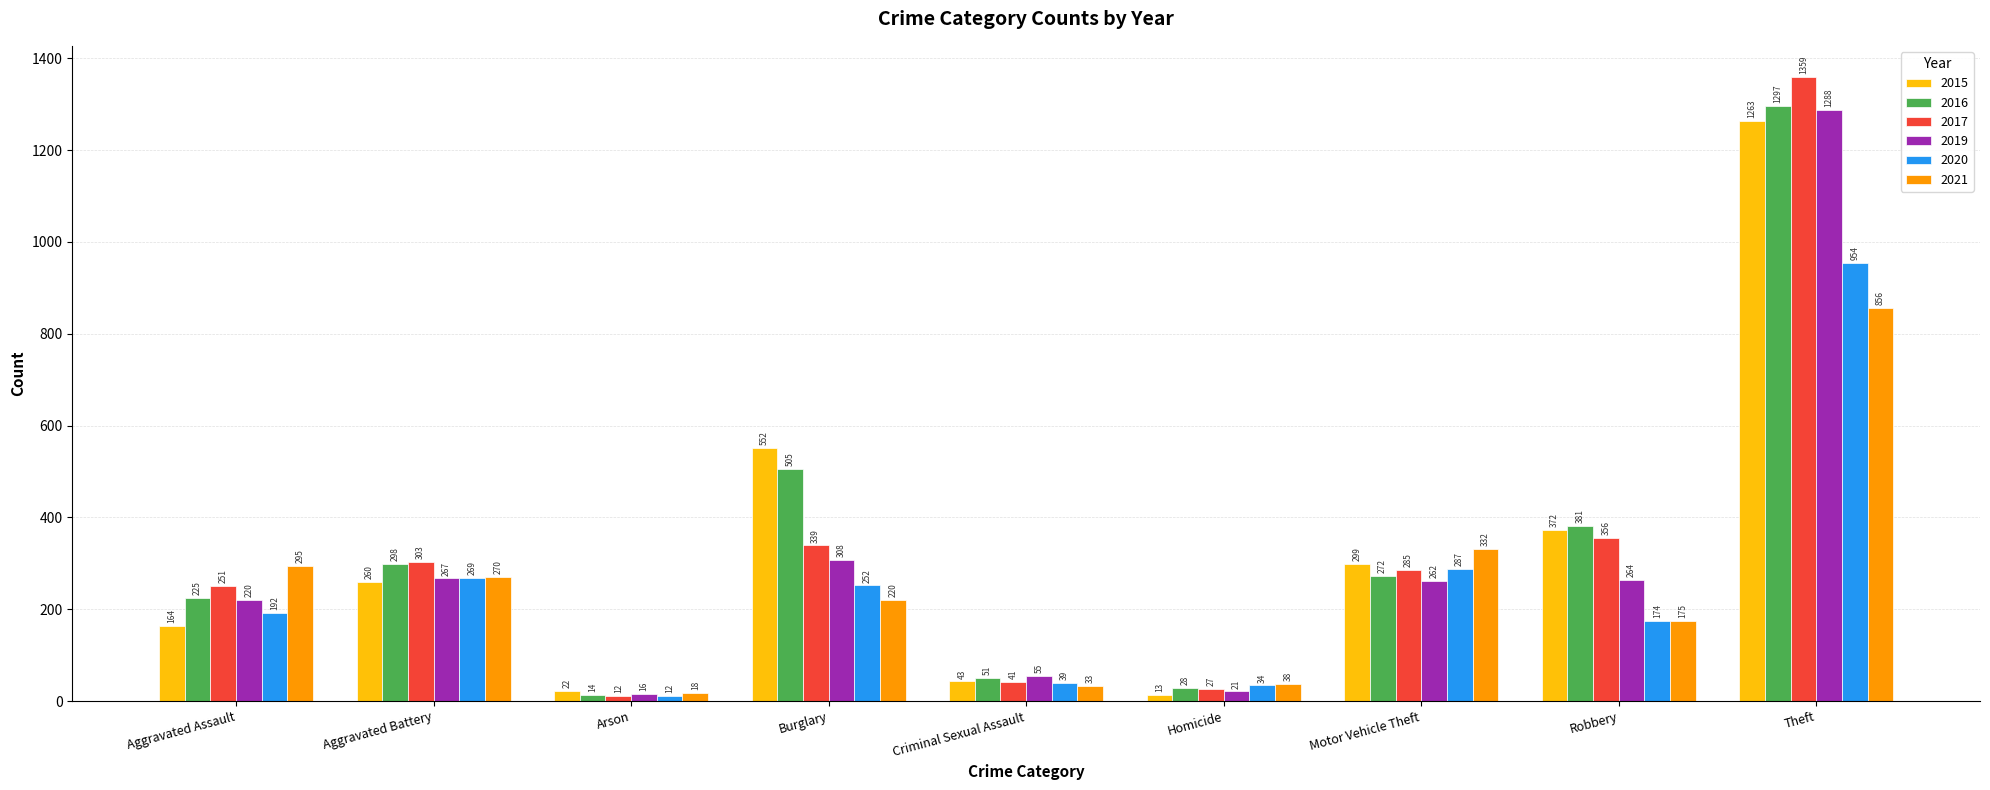

The 2021 series shows 270 at Aggravated Battery. True or false?

True